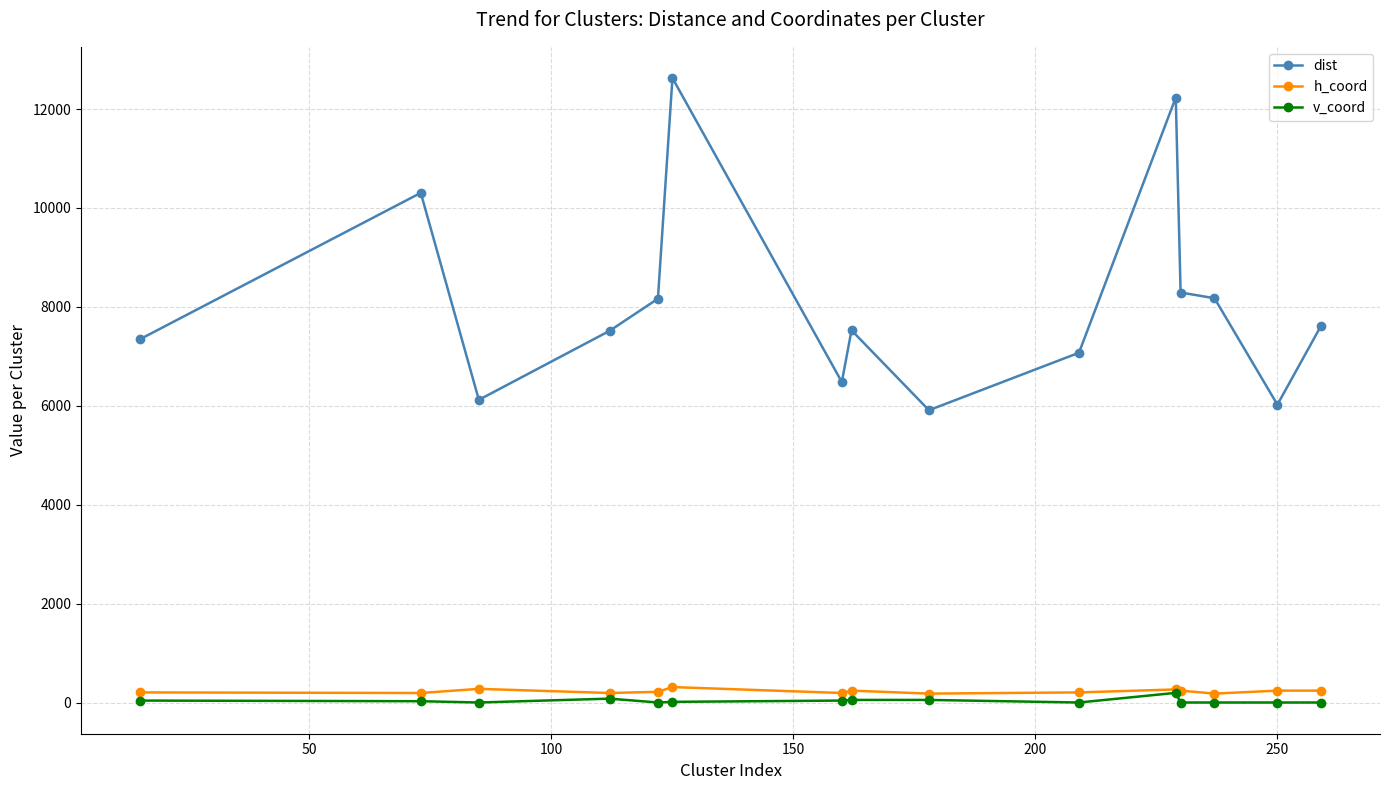

What is the lowest value of the dist series?

5910.5